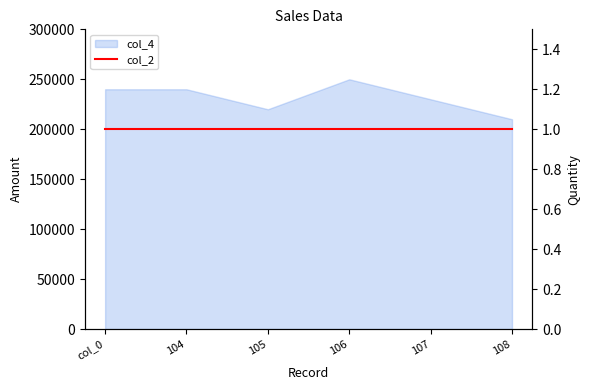

What is the sum of all values?

1390000